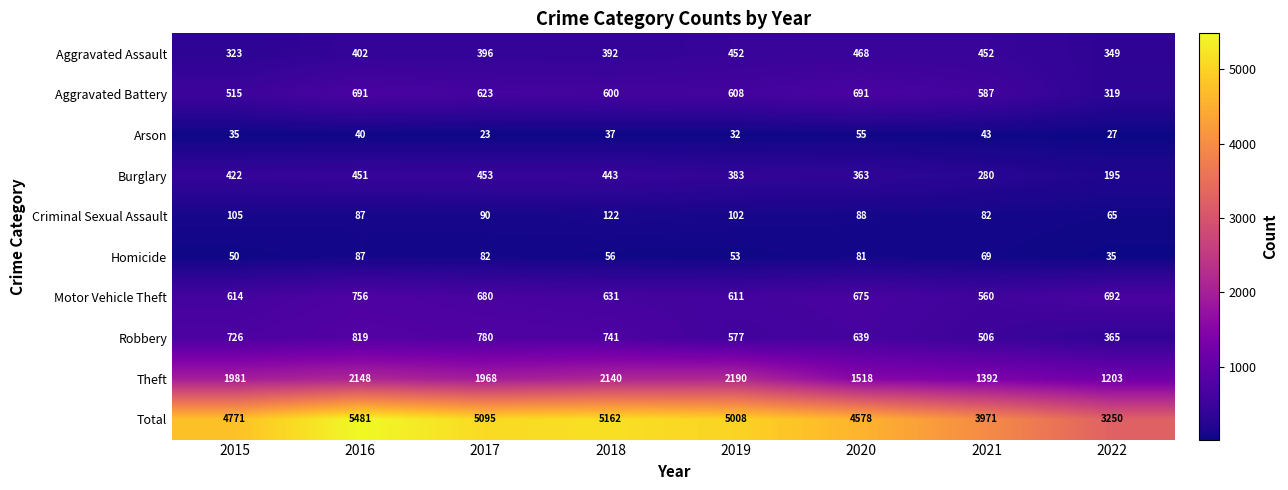

True or false: Homicide has a value of 30 at 2019.

False